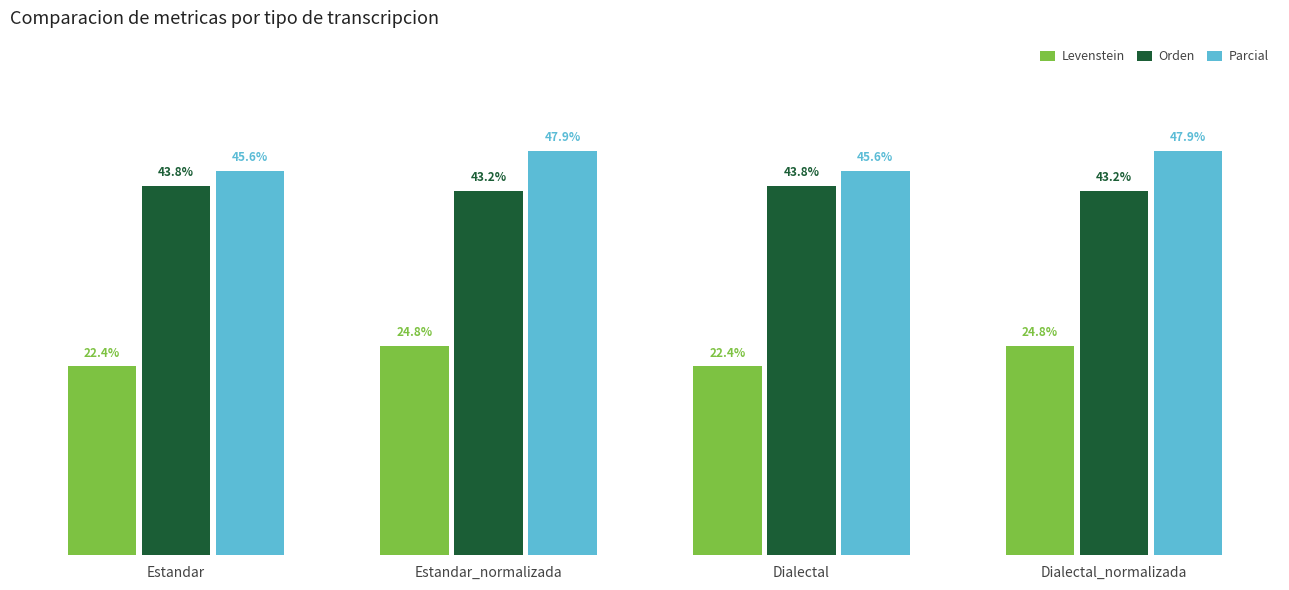

Where does the Levenstein series first go above 24?

Estandar_normalizada